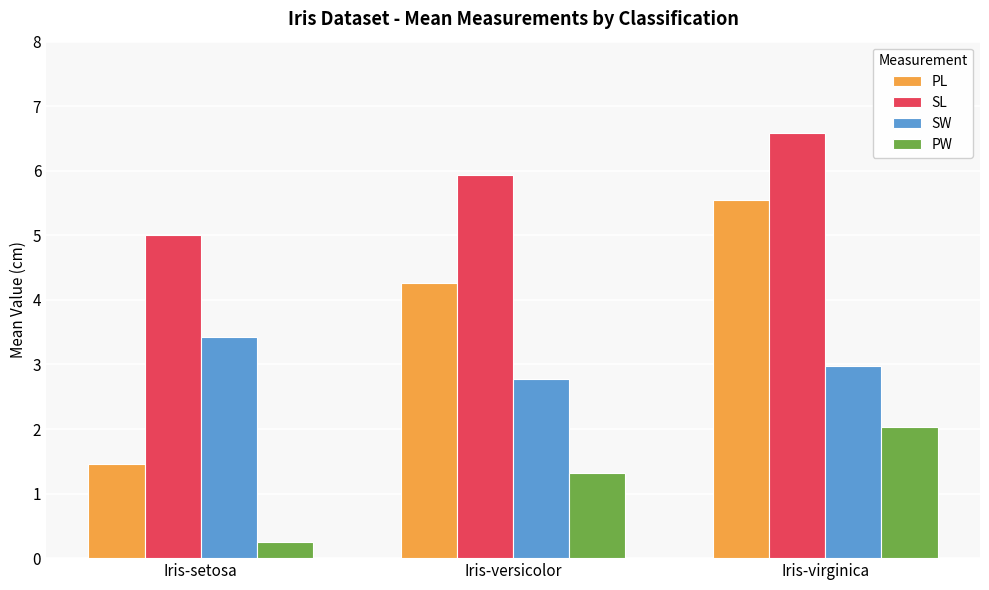

What is the sum of all PW values?

3.6